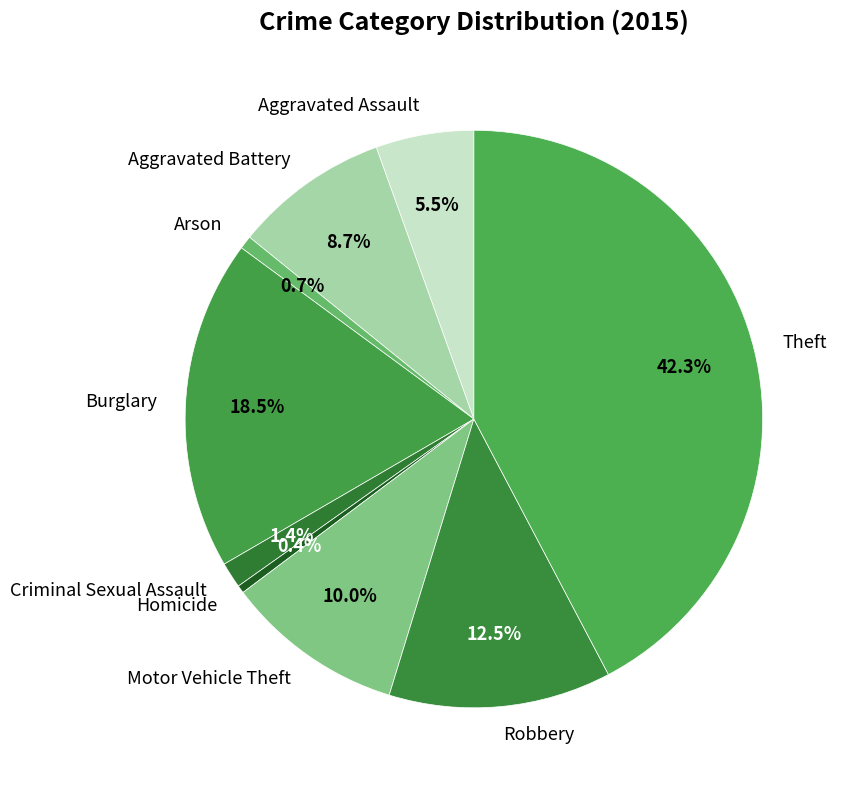

Does any single category account for the majority?

No